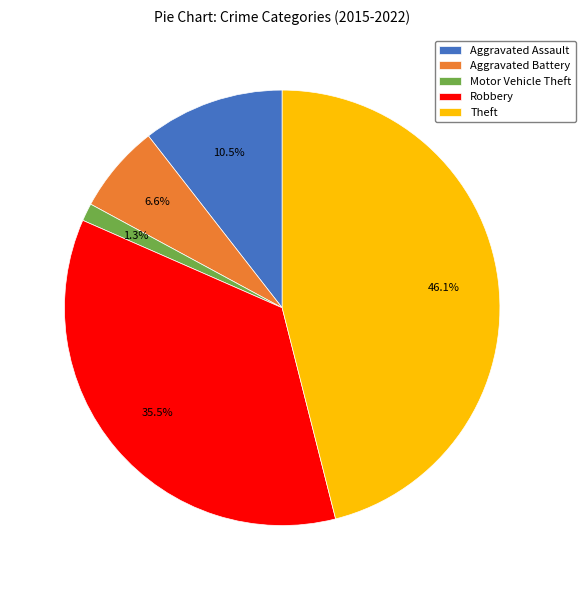

What is the ratio of the value at Aggravated Battery to the value at Theft?

0.1